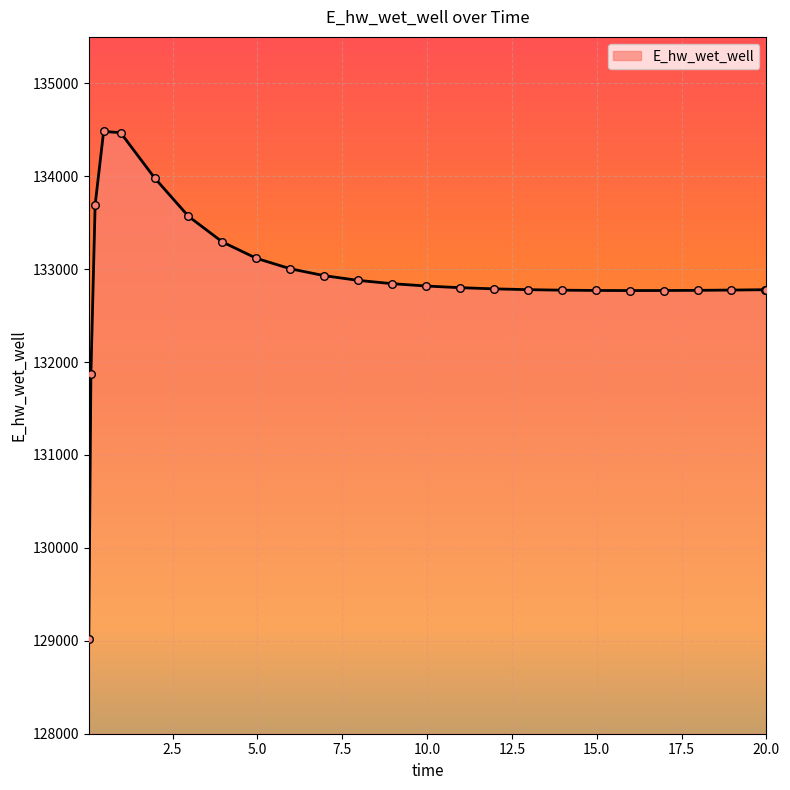

What is the difference between the maximum and minimum values?

5465.9